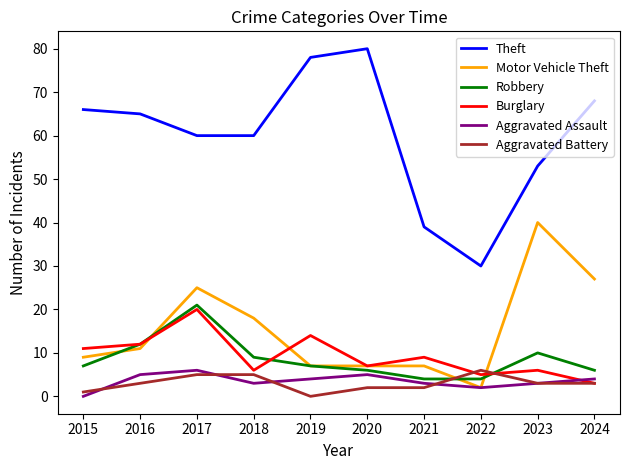

True or false: Robbery has more than 2 points higher than both neighbors.

False